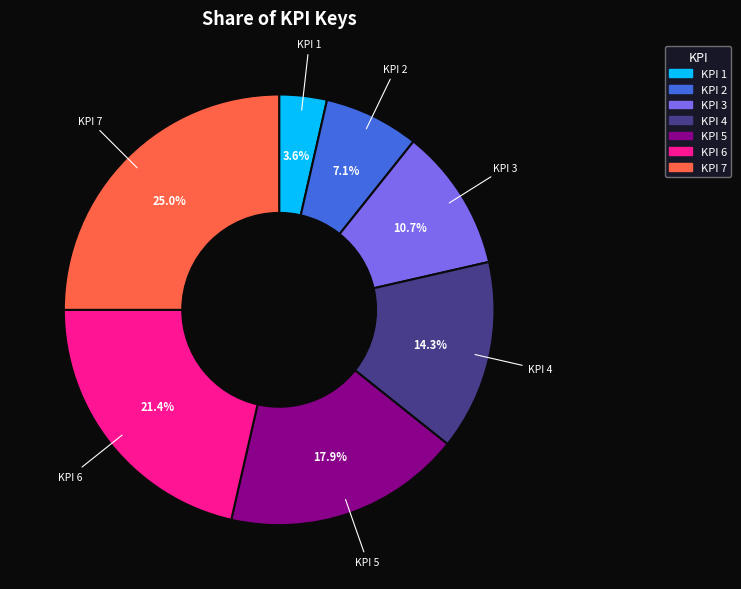

How many segments does this pie chart have?

7